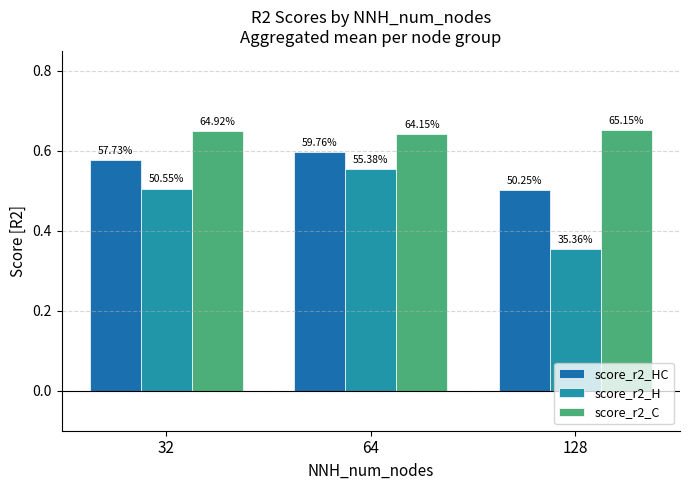

Is it true that score_r2_H equals 0.7 at 32?

False